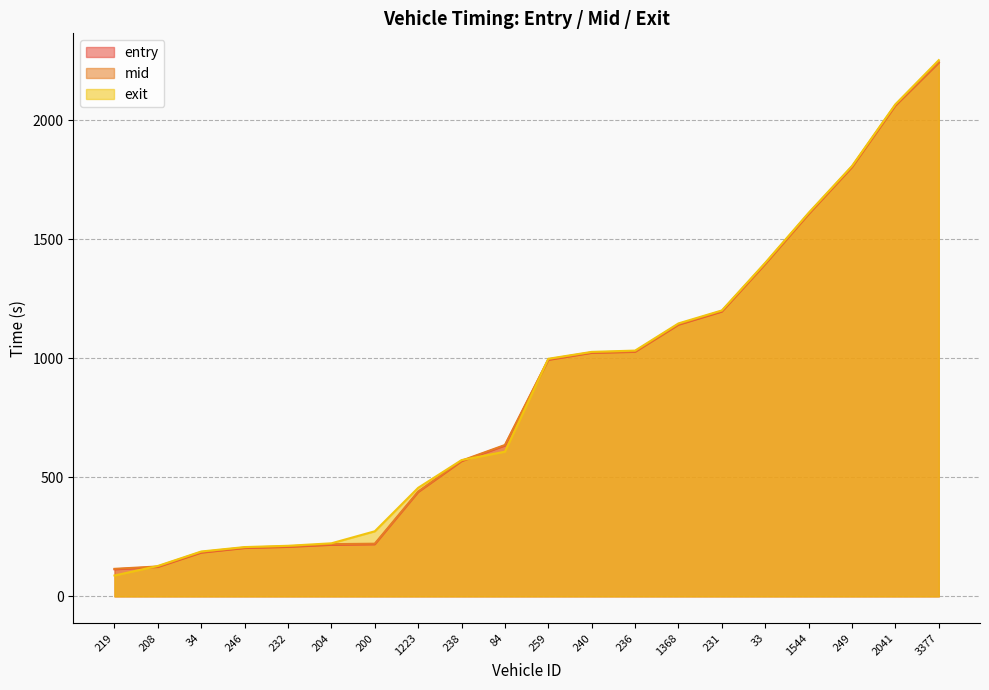

Rank the series by their average value, from highest to lowest.

exit, mid, entry